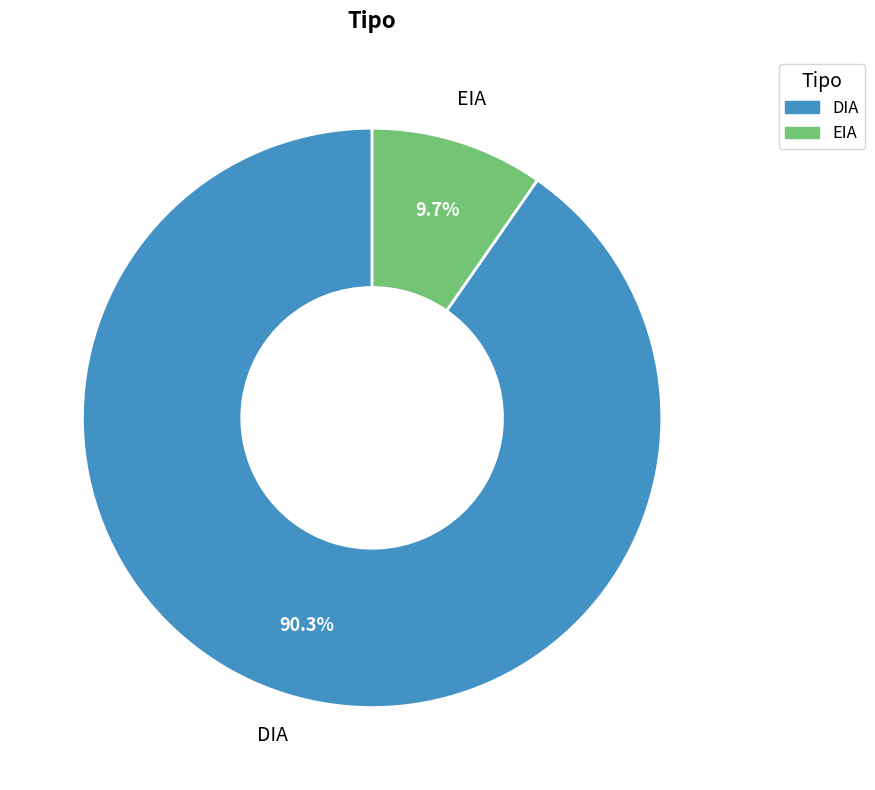

What percentage is the DIA slice, to the nearest percent?

90%